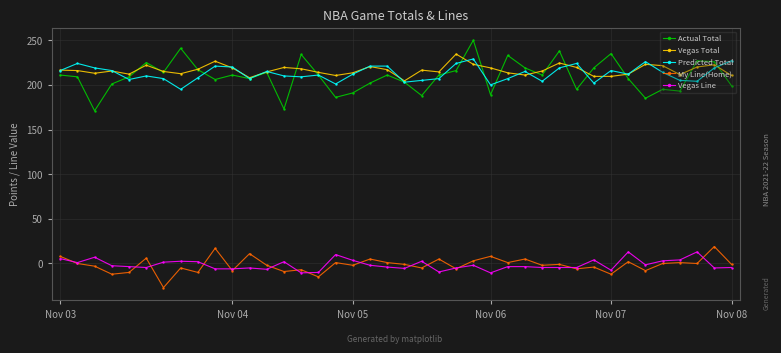

True or false: Predicted Total has more than 0 points higher than both neighbors.

True